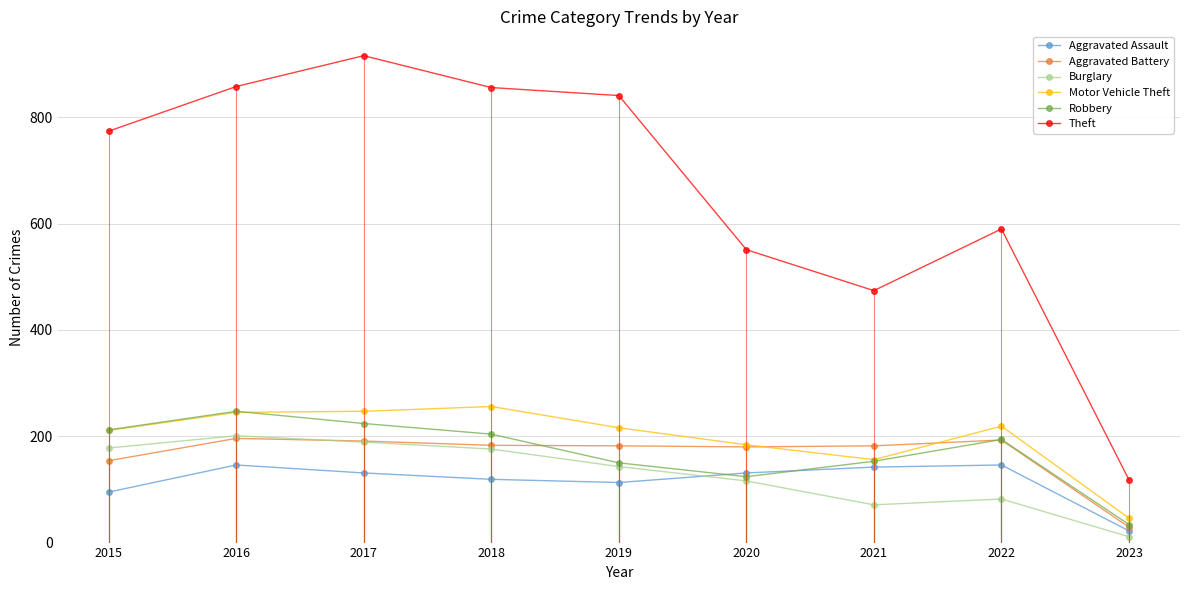

At which category does the chart reach its minimum across all series?

2023